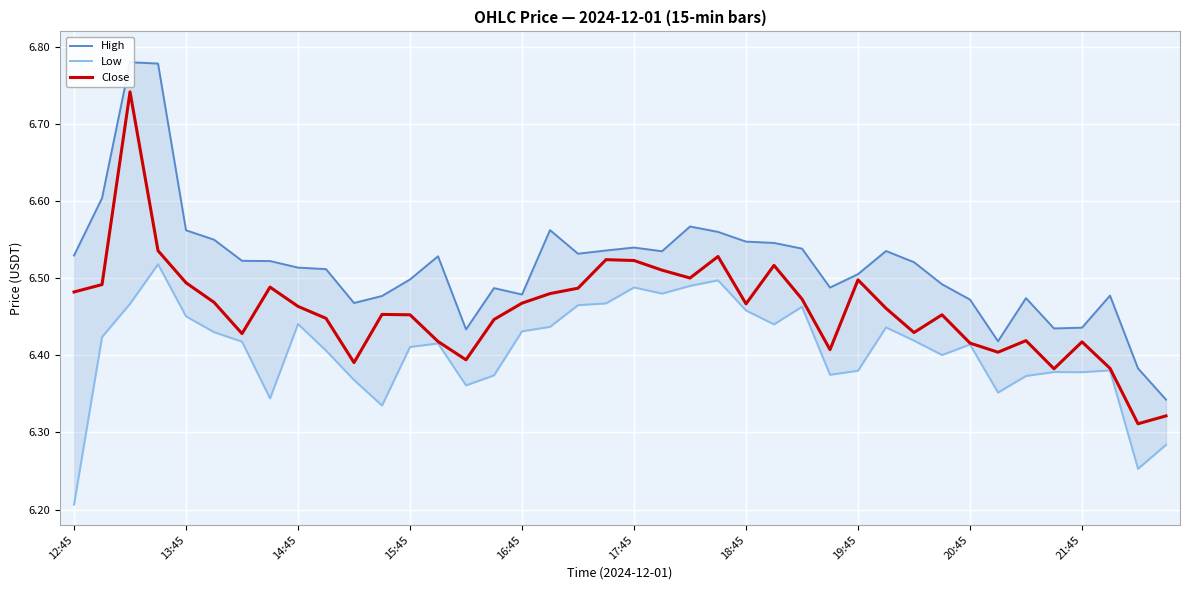

Which series has the largest total across all categories?

High